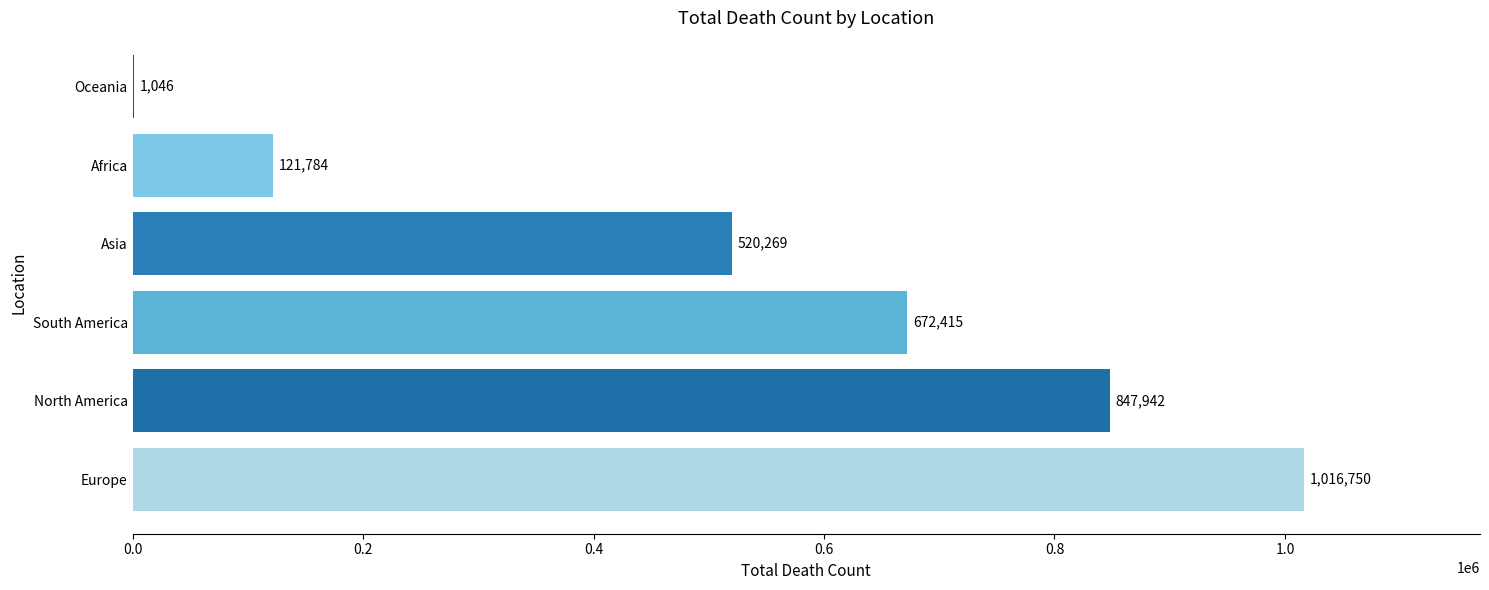

Is it true that the value at Oceania is 1046?

True